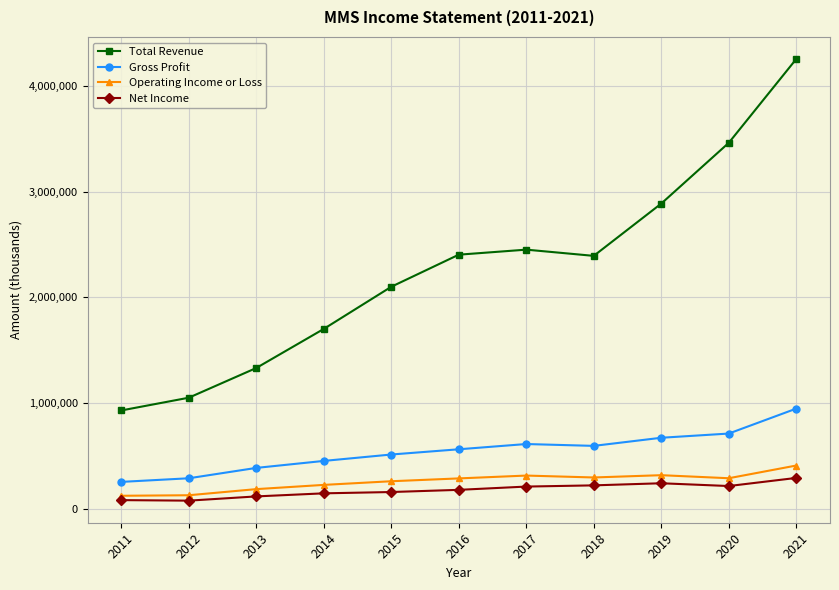

At 2018, list the series in order from largest to smallest.

Total Revenue, Gross Profit, Operating Income or Loss, Net Income